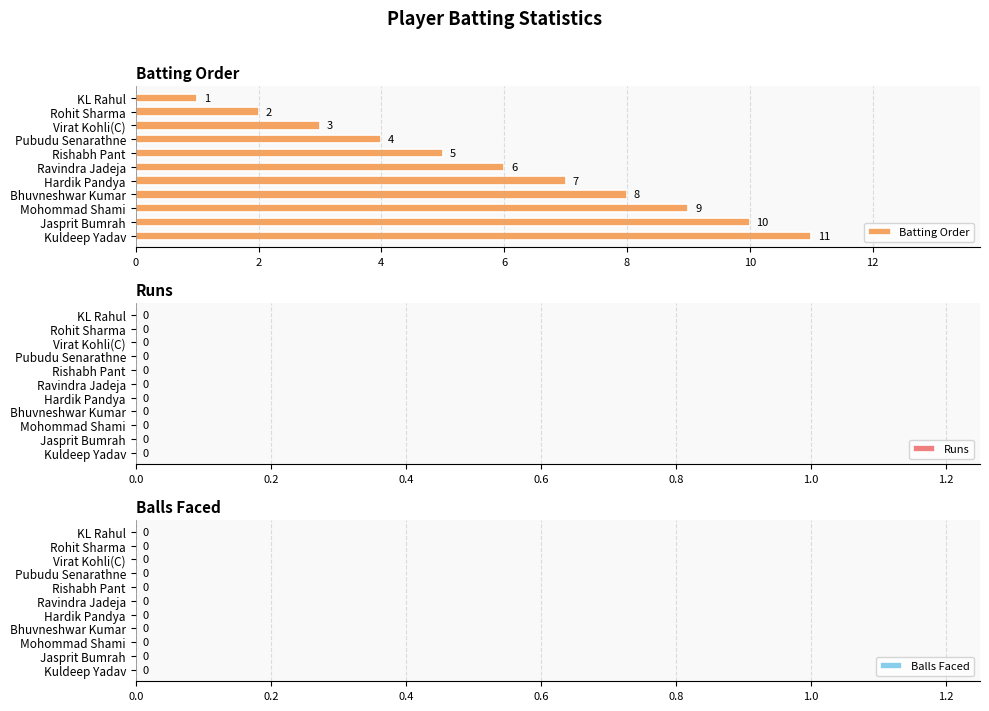

What is the label of the 11th bar from the top?

Kuldeep Yadav